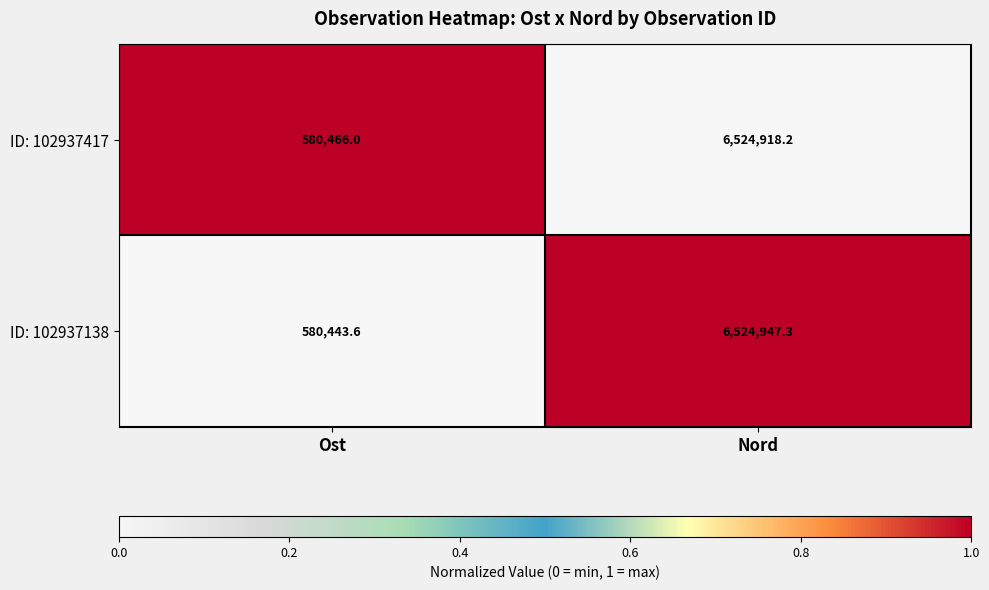

What value does the ID: 102937138 series have at Nord?

6524947.3